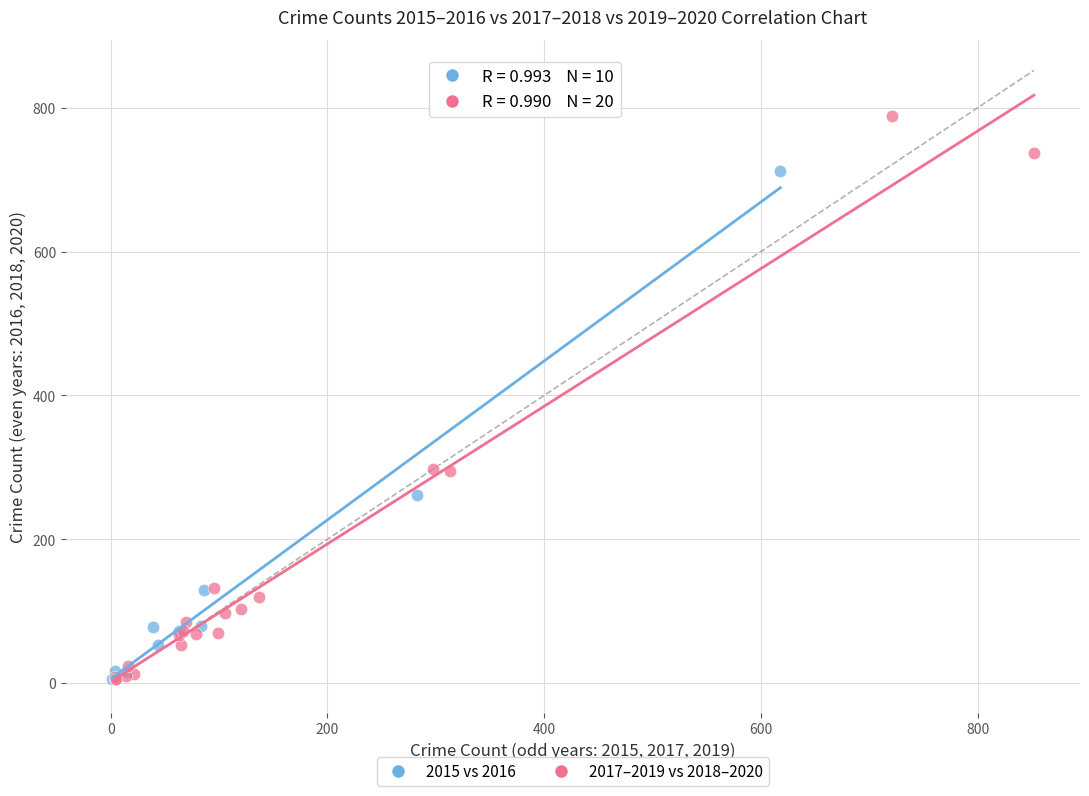

Which series contains the highest Y value?

2017–2019 vs 2018–2020